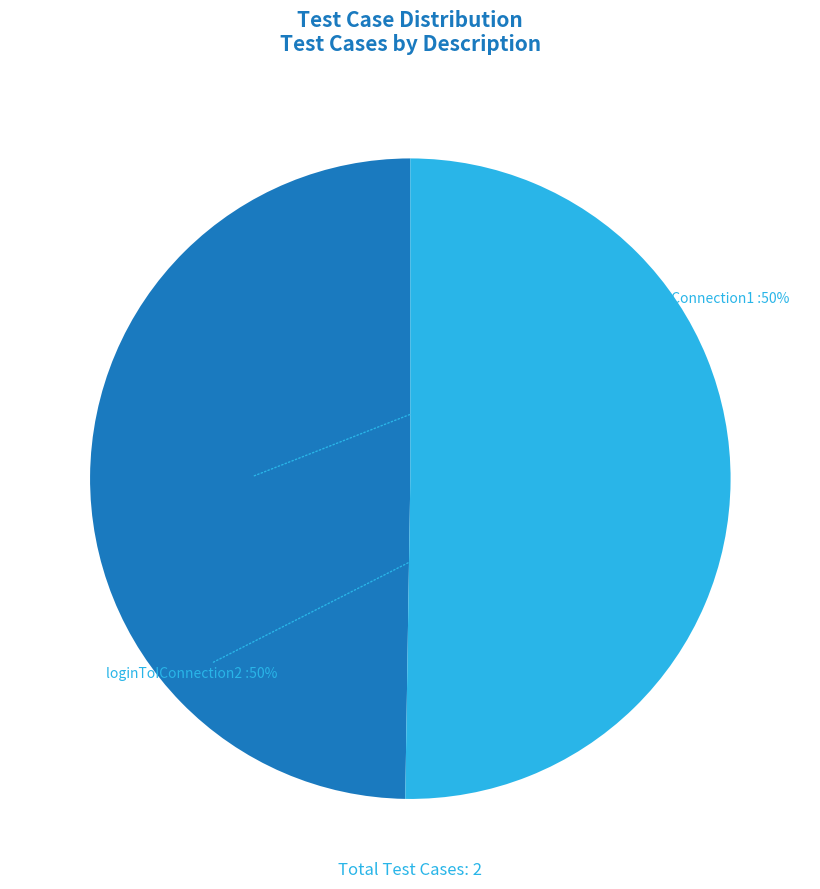

How many segments does this pie chart have?

2